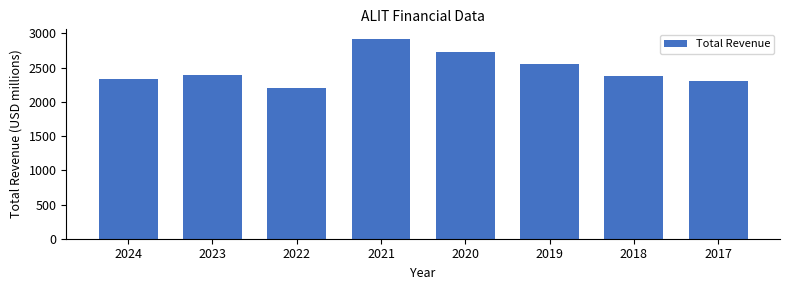

What is the change in value from 2024 to 2019?

+220